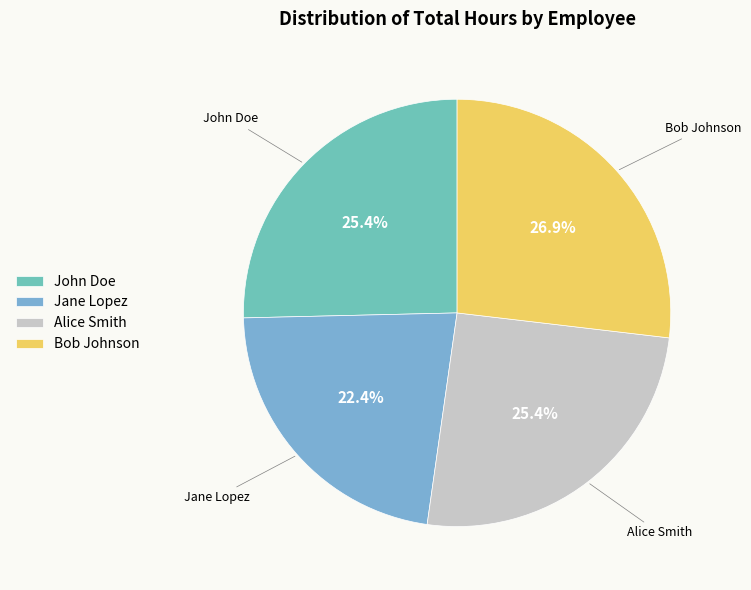

What percentage is the John Doe slice, to the nearest percent?

25%